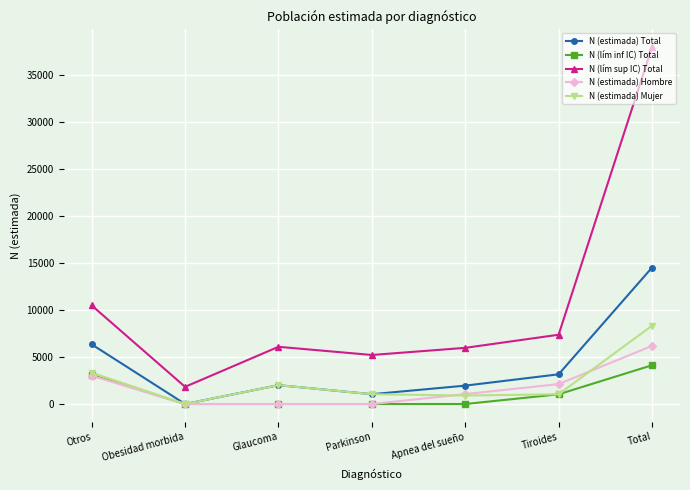

At which category is the sum across all series the highest?

Total